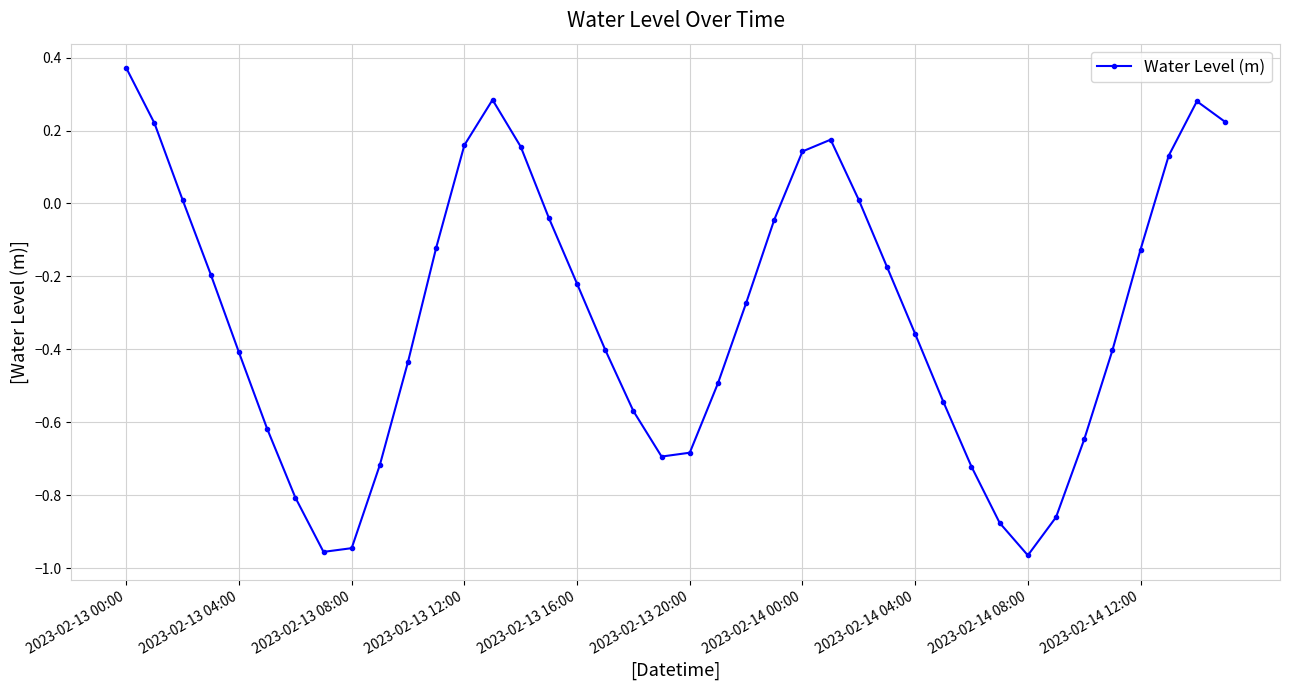

What is the difference between the maximum and minimum values?

1.3